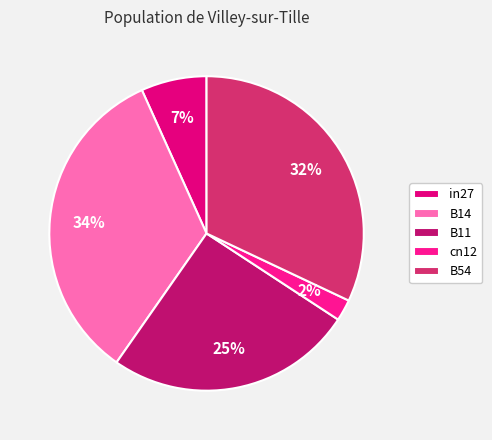

What is the smallest slice in the pie chart?

cn12